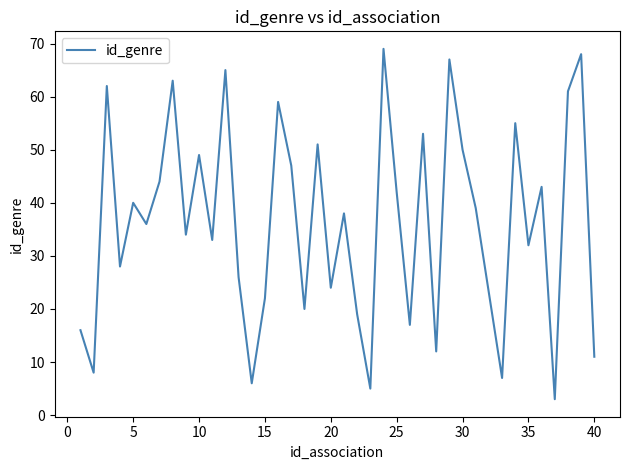

How many lines are shown in the chart?

1